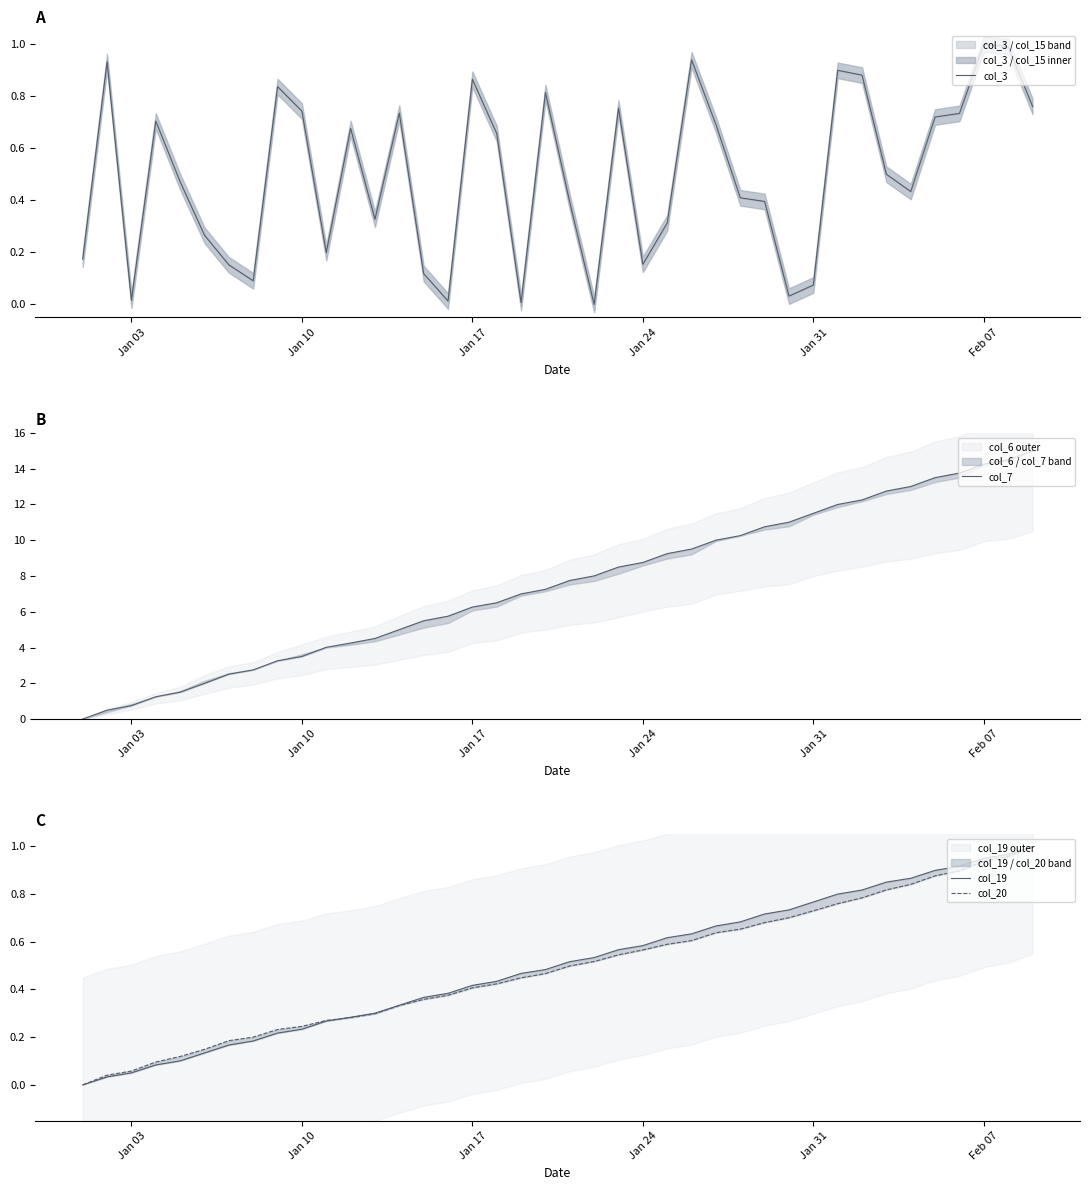

How many positive values does the col_20 series have?

39